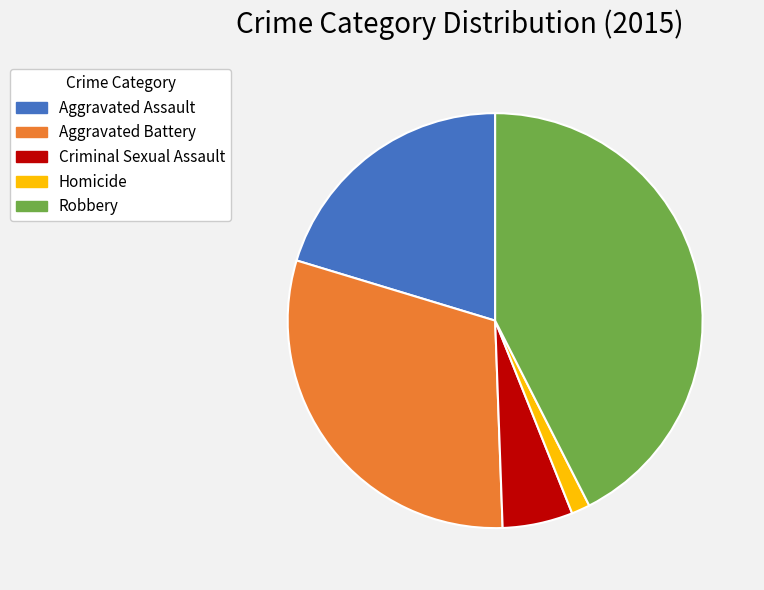

Rank the categories by value from lowest to highest.

Homicide, Criminal Sexual Assault, Aggravated Assault, Aggravated Battery, Robbery